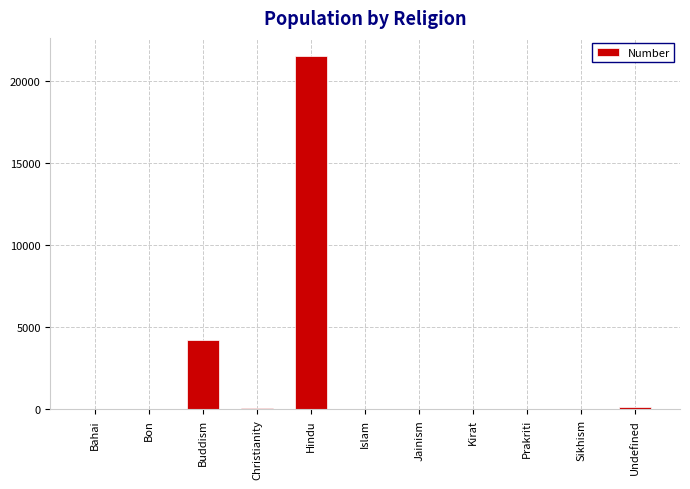

What is the greatest value displayed?

21550